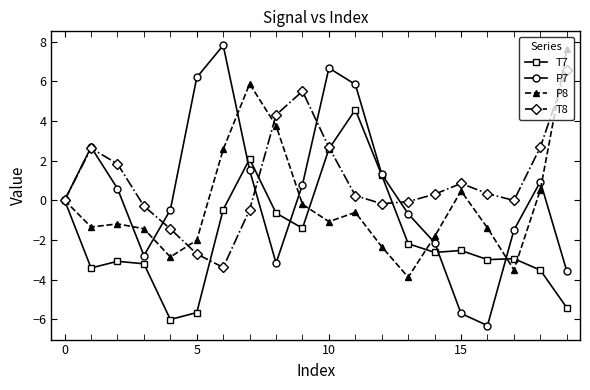

In T8, how many points are lower than both neighbors (excluding endpoints)?

3